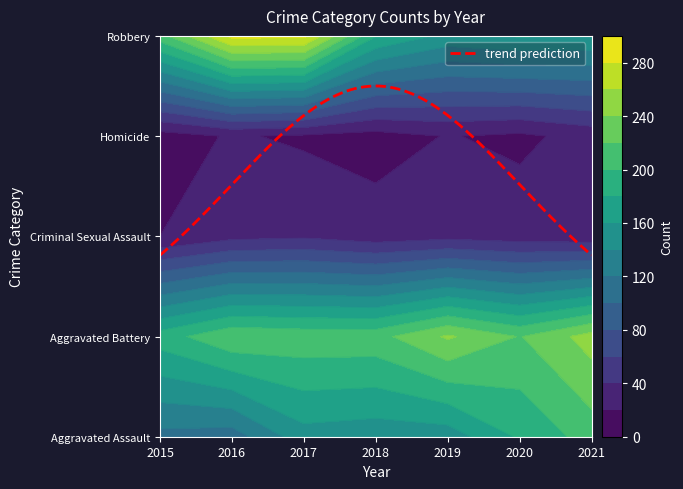

Is the value of Aggravated Assault at 2015 greater than the value of Homicide at 2016?

Yes